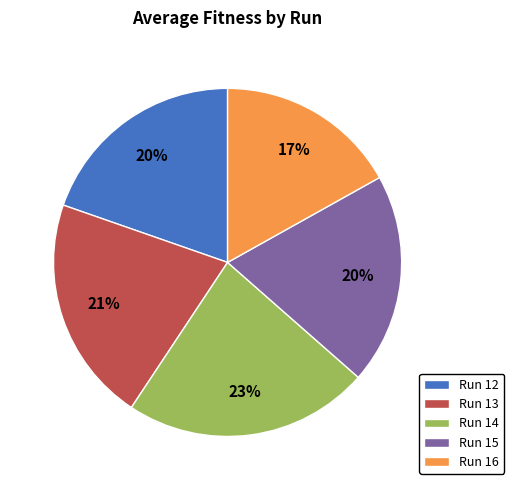

To the nearest percent, what percentage of the pie is Run 13?

21%